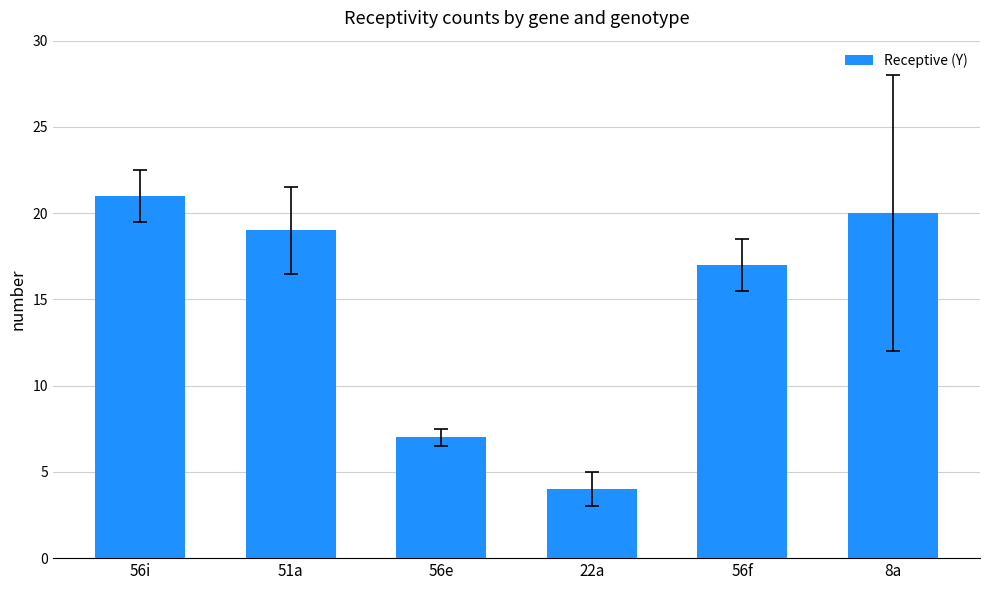

Rank the categories by value from highest to lowest.

56i, 8a, 51a, 56f, 56e, 22a